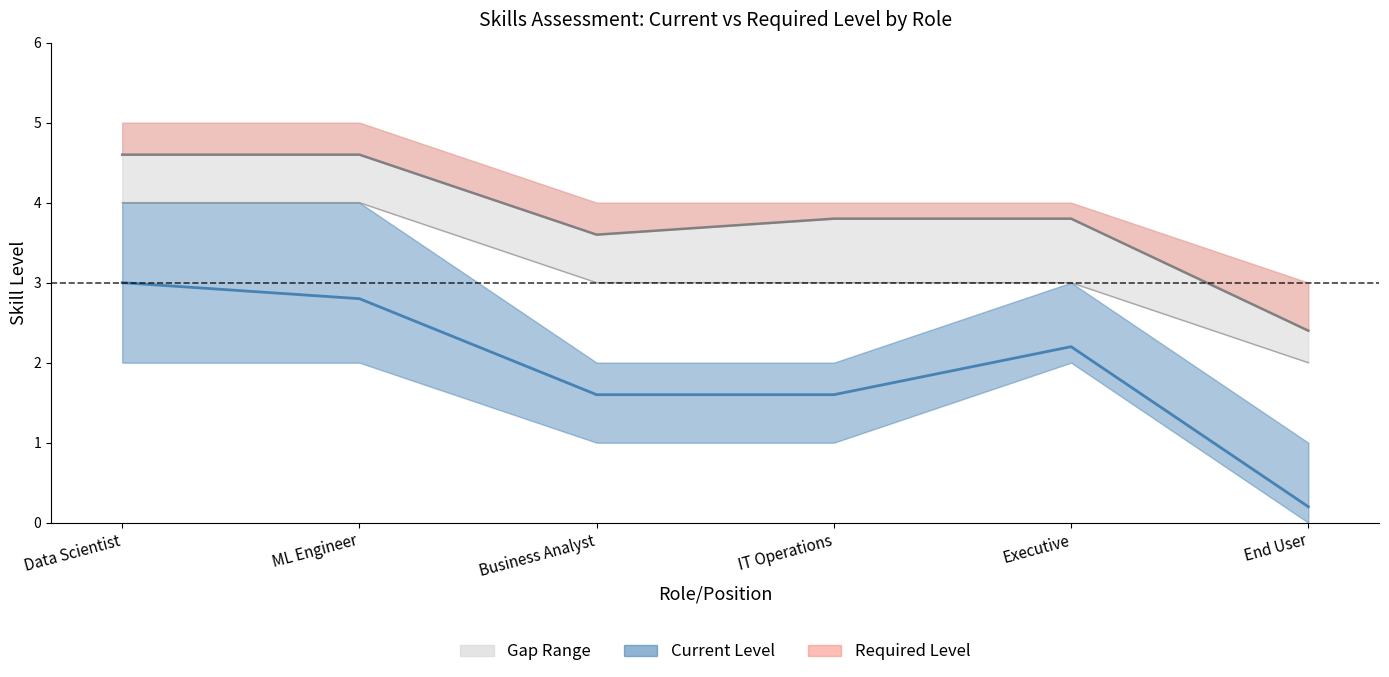

What is the average value of the Required Level series?

3.8